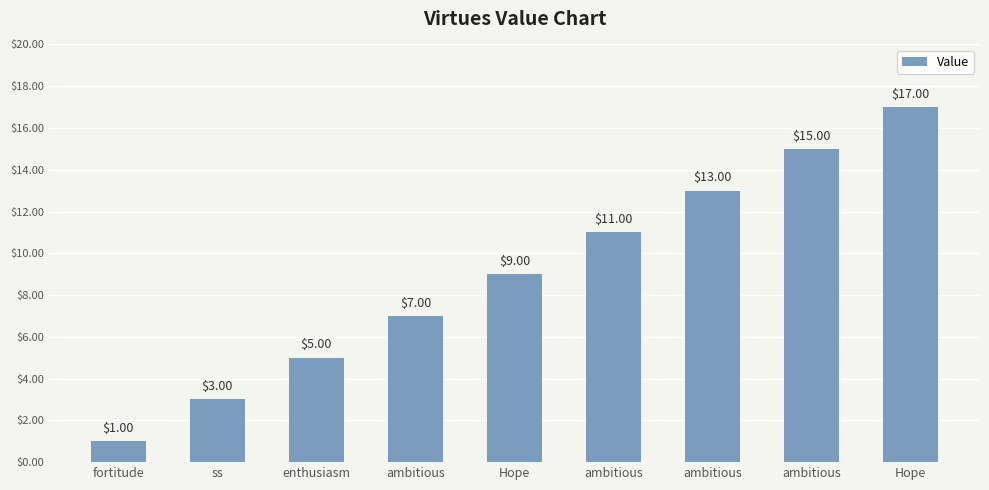

Are the bars horizontal?

No